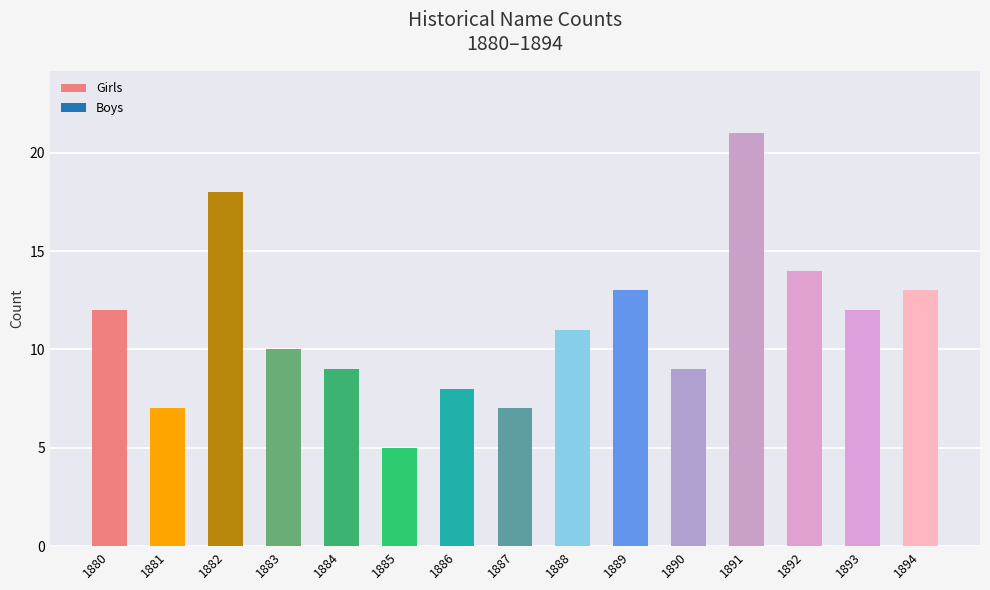

The value at 1892 is 14. True or false?

True